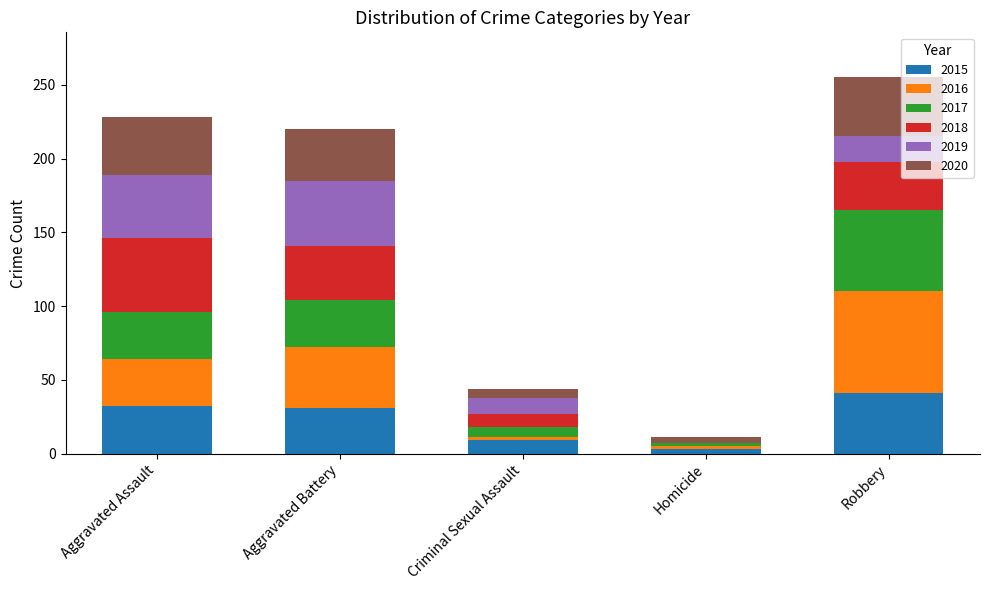

Which category has the highest value in the 2015 series?

Robbery